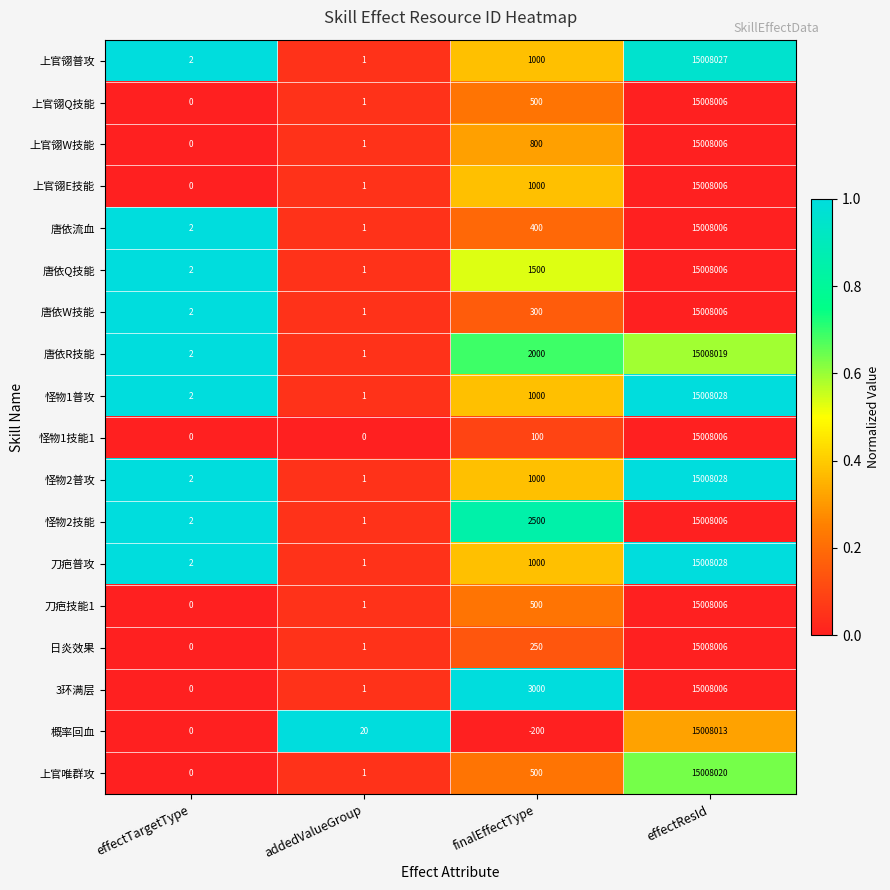

Which series has the widest spread of values?

概率回血